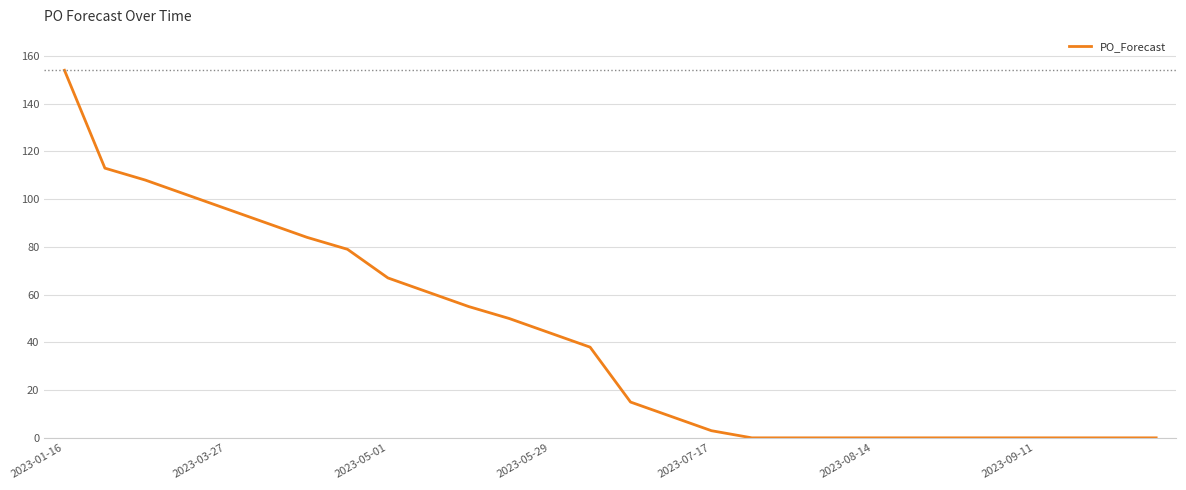

What is the difference between the maximum and minimum values?

154